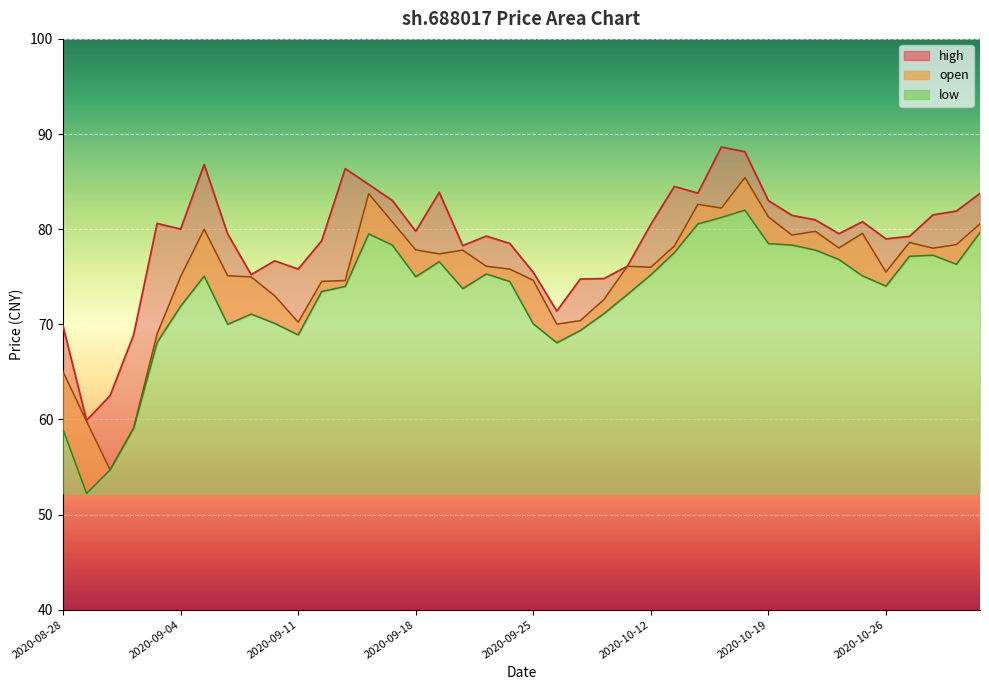

What is the label of the 9th point from the right?

2020-10-20